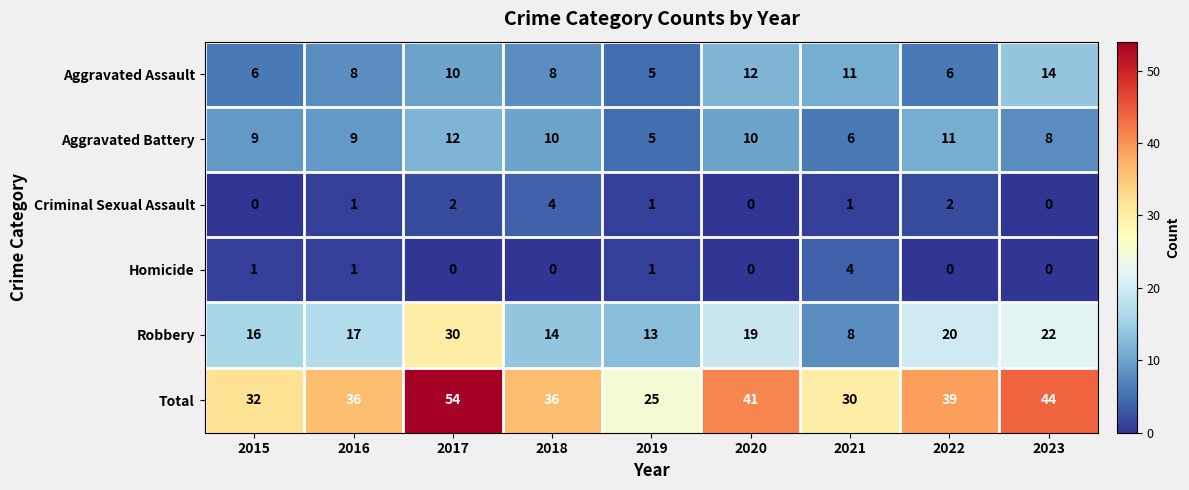

Which series has the widest spread of values?

Total